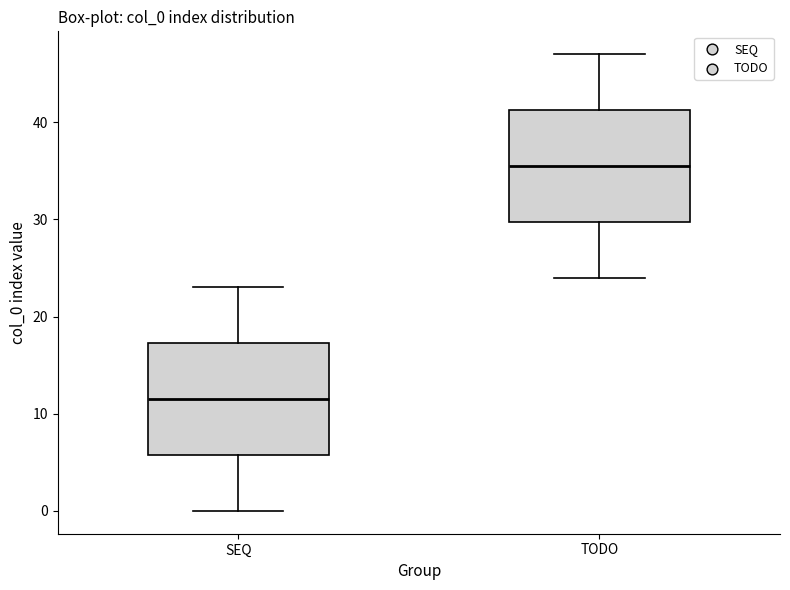

Which box's median line is the highest?

TODO